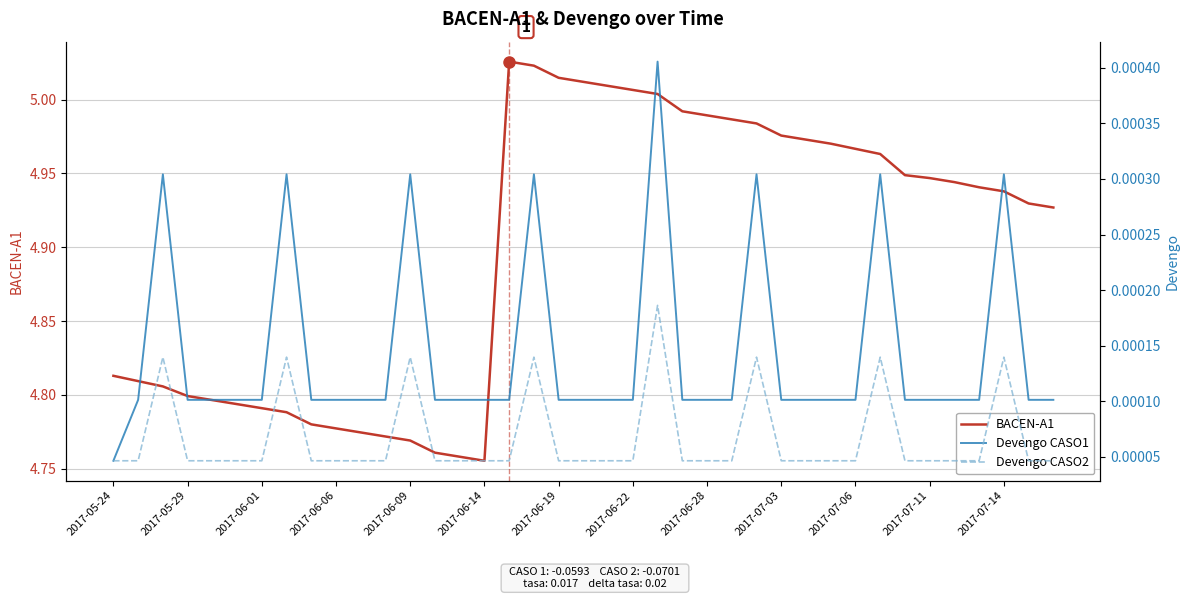

How many distinct data groups are displayed?

3